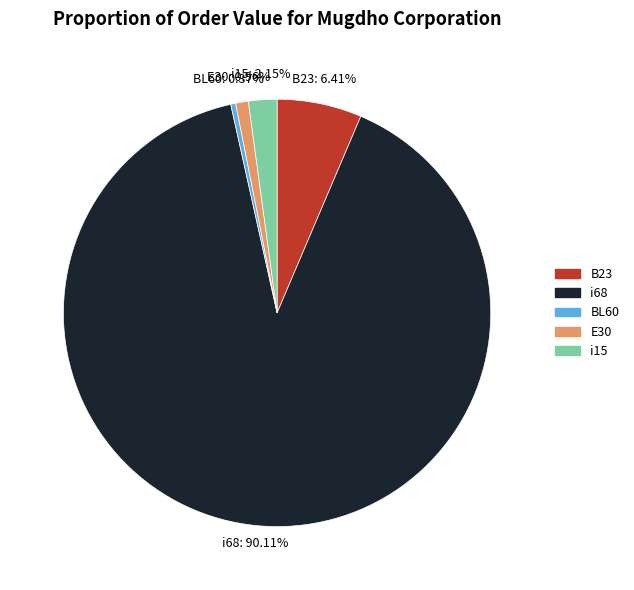

Which slice is the largest?

i68